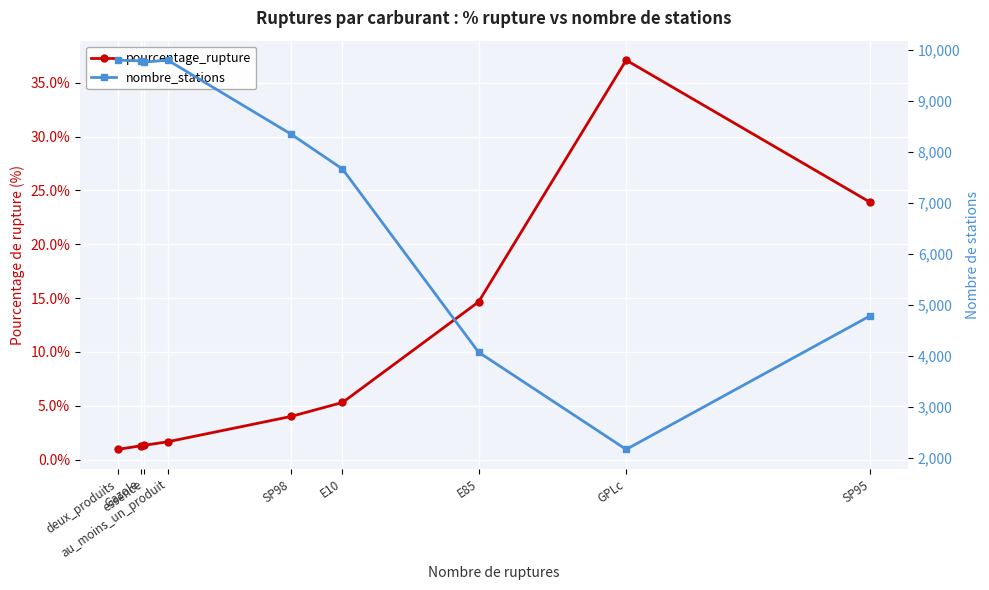

True or false: nombre_stations and pourcentage_rupture intersect in this chart.

False